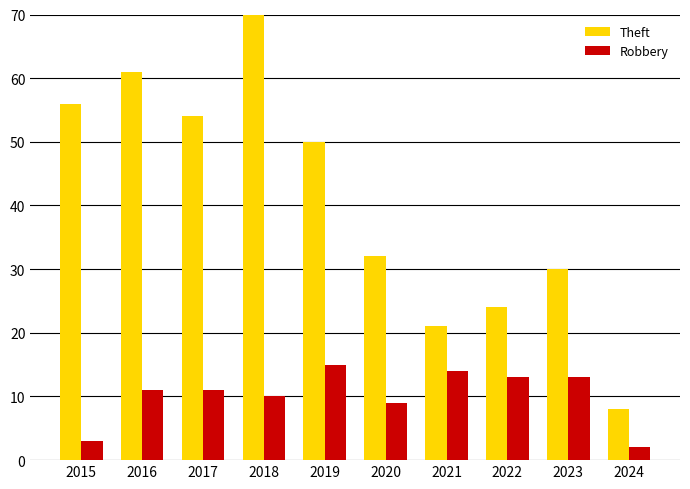

At which label does Robbery reach its peak?

2019